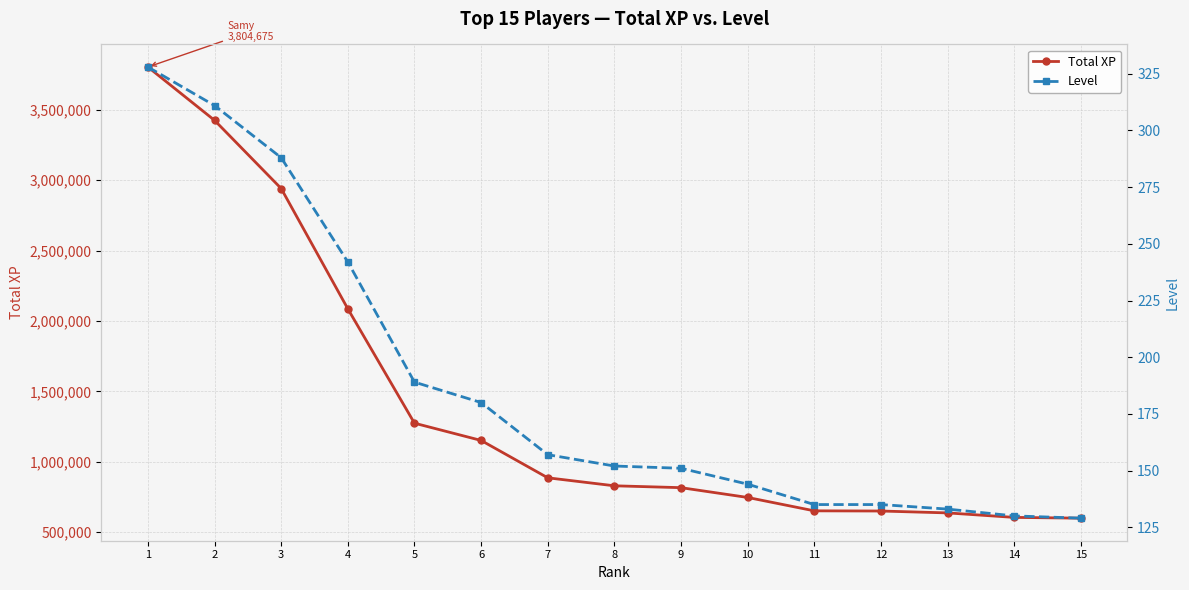

Reading left to right, extract all data points from this chart.

Total XP: 1=3804675	2=3425760	3=2941528	4=2087022	5=1274671	6=1152101	7=886744	8=829920	9=816671	10=747146	11=652075	12=650796	13=637399	14=605500	15=600043
Level: 1=328	2=311	3=288	4=242	5=189	6=180	7=157	8=152	9=151	10=144	11=135	12=135	13=133	14=130	15=129